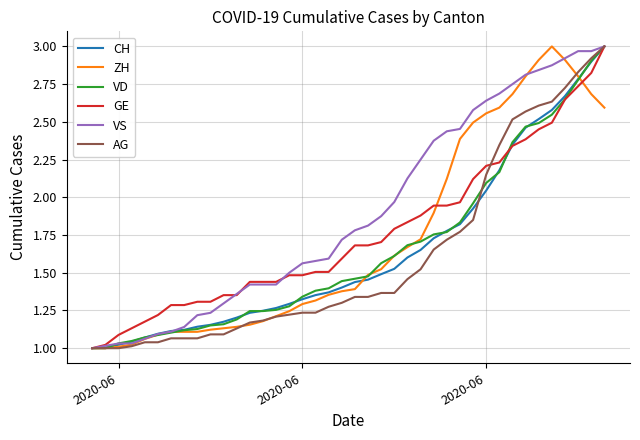

Which series has the largest total across all categories?

VS